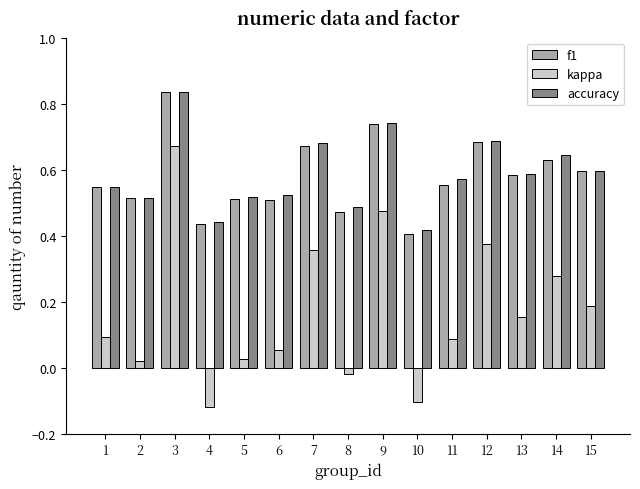

At how many categories does at least one series exceed 0?

15